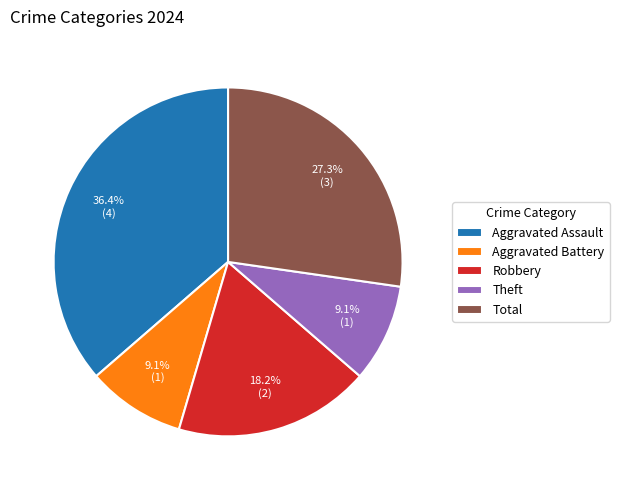

Combined, what portion of the pie is Theft and Robbery?

27.3%